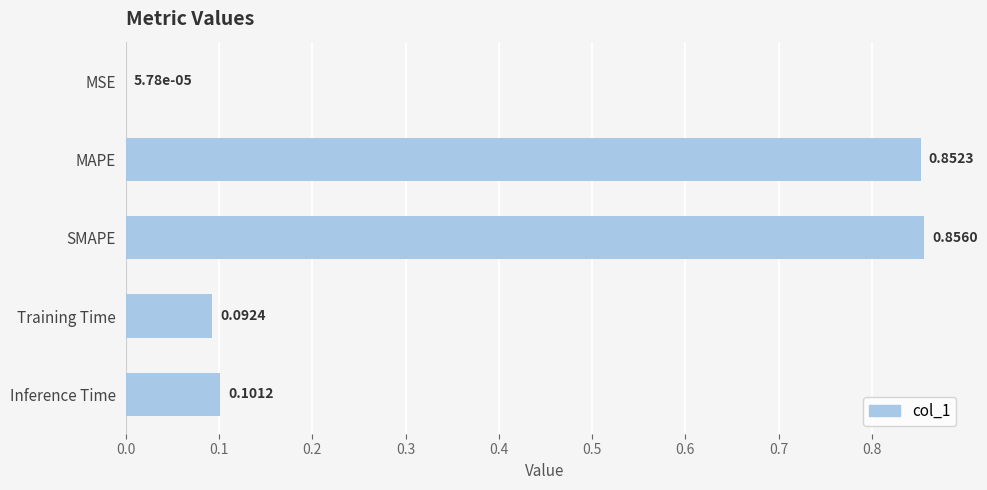

Between MSE and MAPE, which is larger?

MAPE